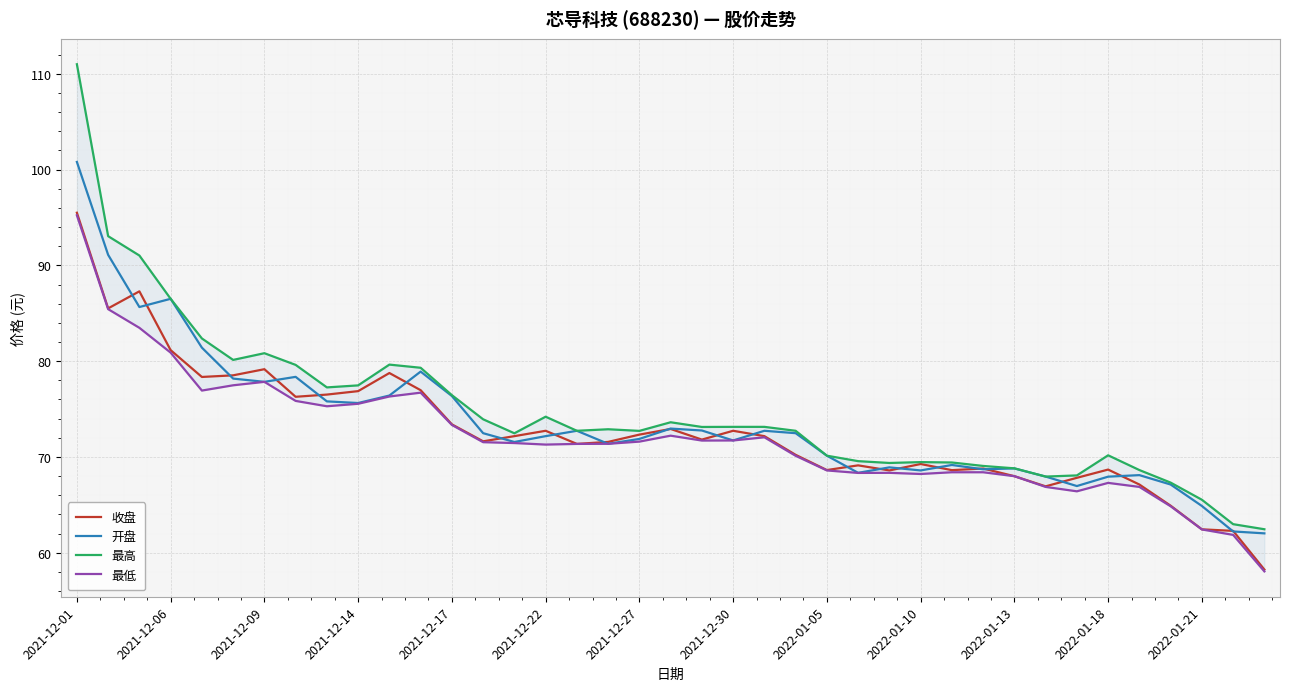

Which category has the highest value in the 开盘 series?

2021-12-01